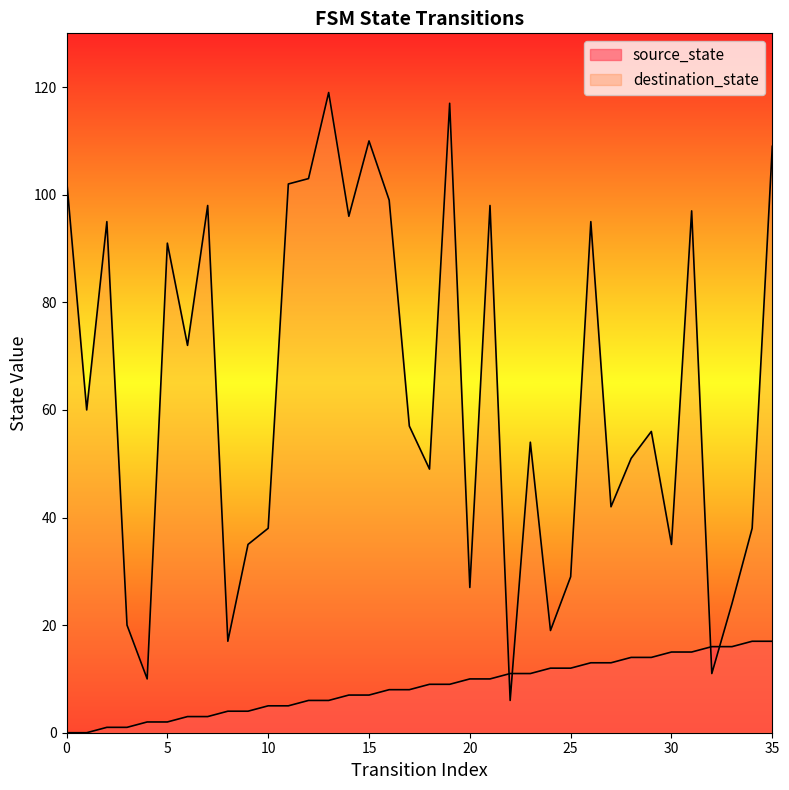

True or false: source_state has more than 2 interior local peaks.

False